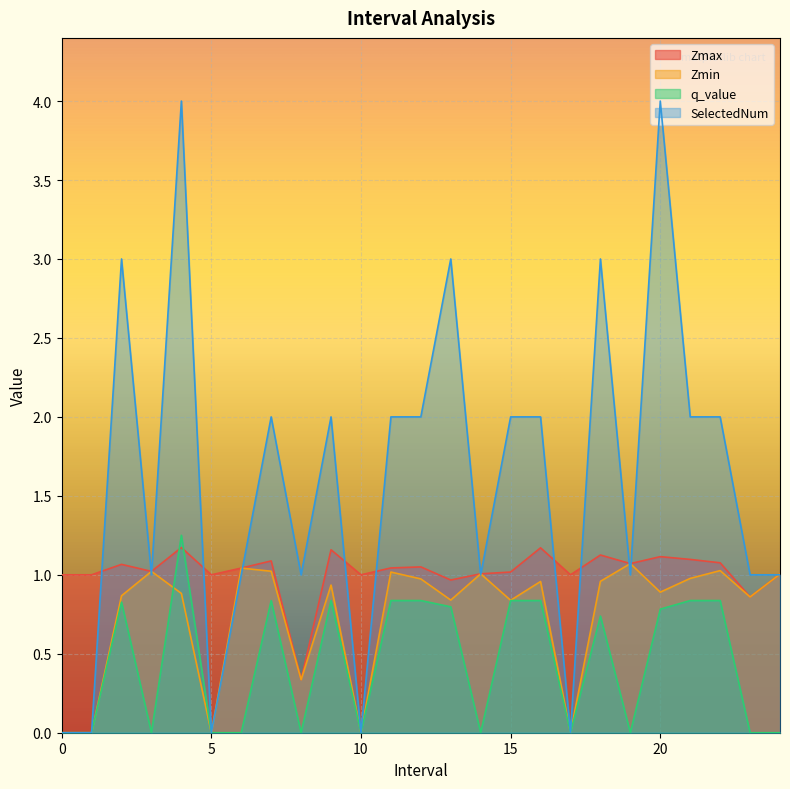

What is the difference between the SelectedNum values at 22 and 14?

1.0